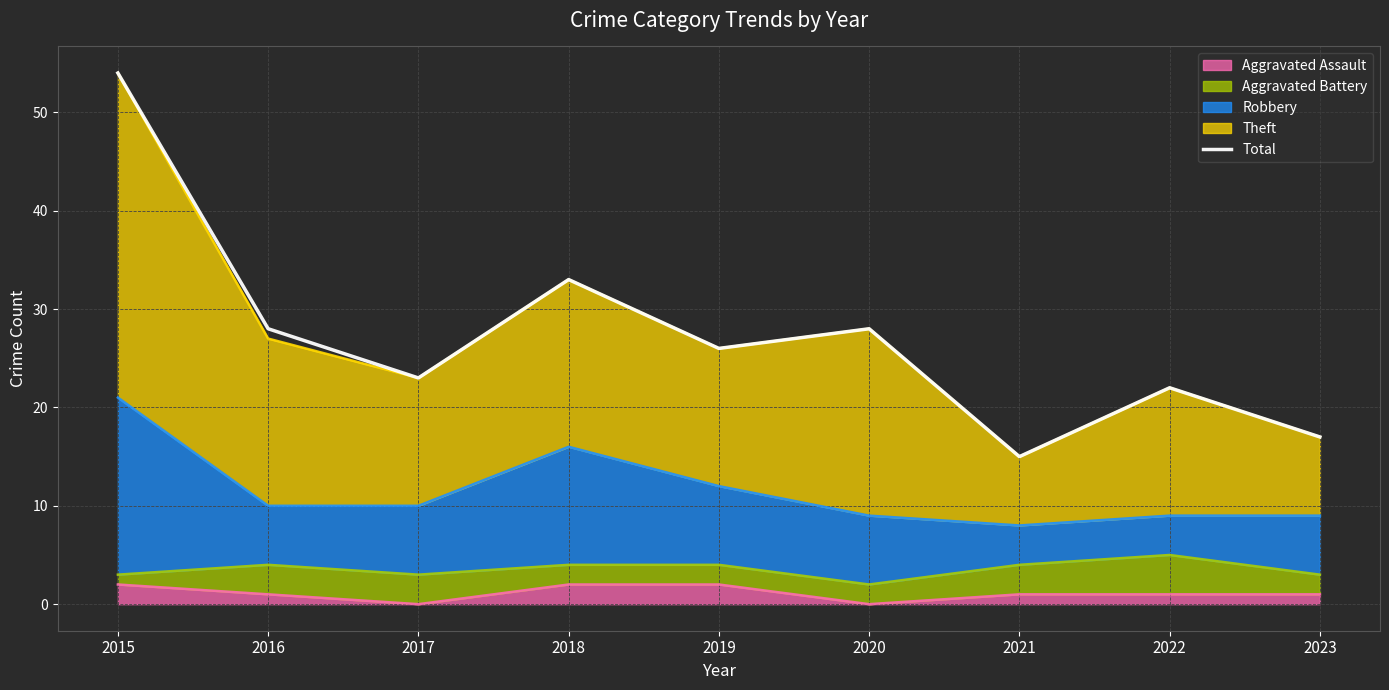

Read the value at 2019, to the nearest 10.

30